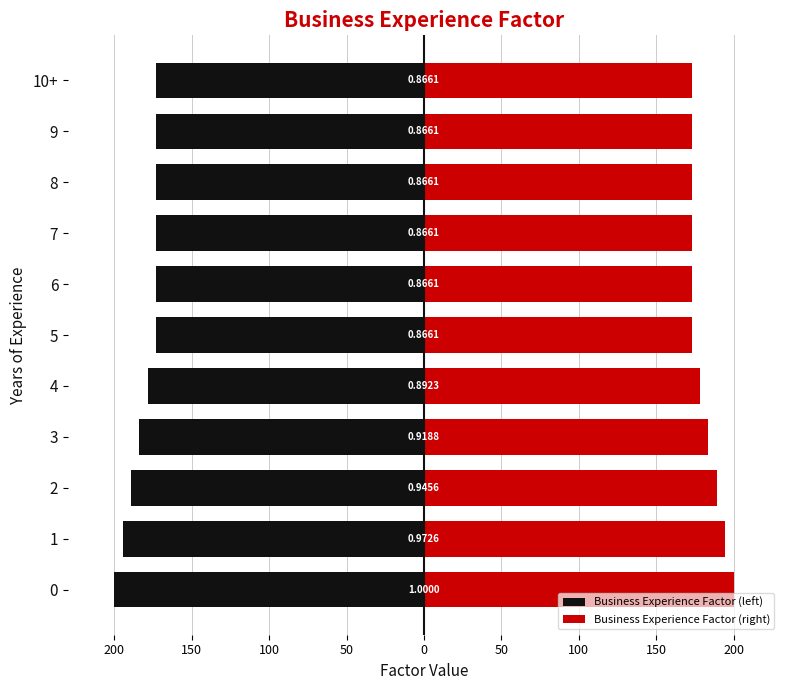

What is the average value of the Business Experience Factor (left) series?

-180.5